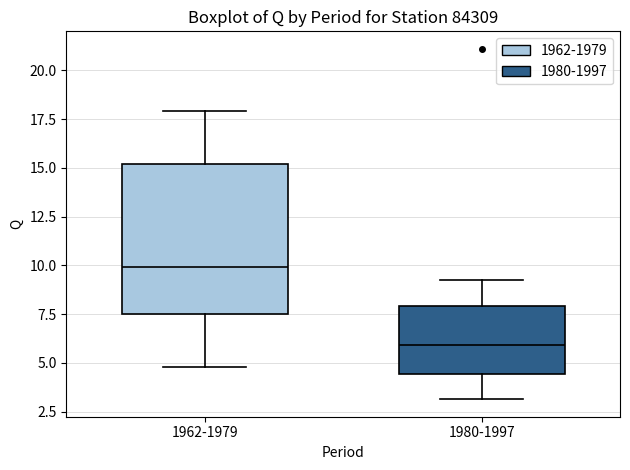

Which box's median line is the highest?

1962-1979